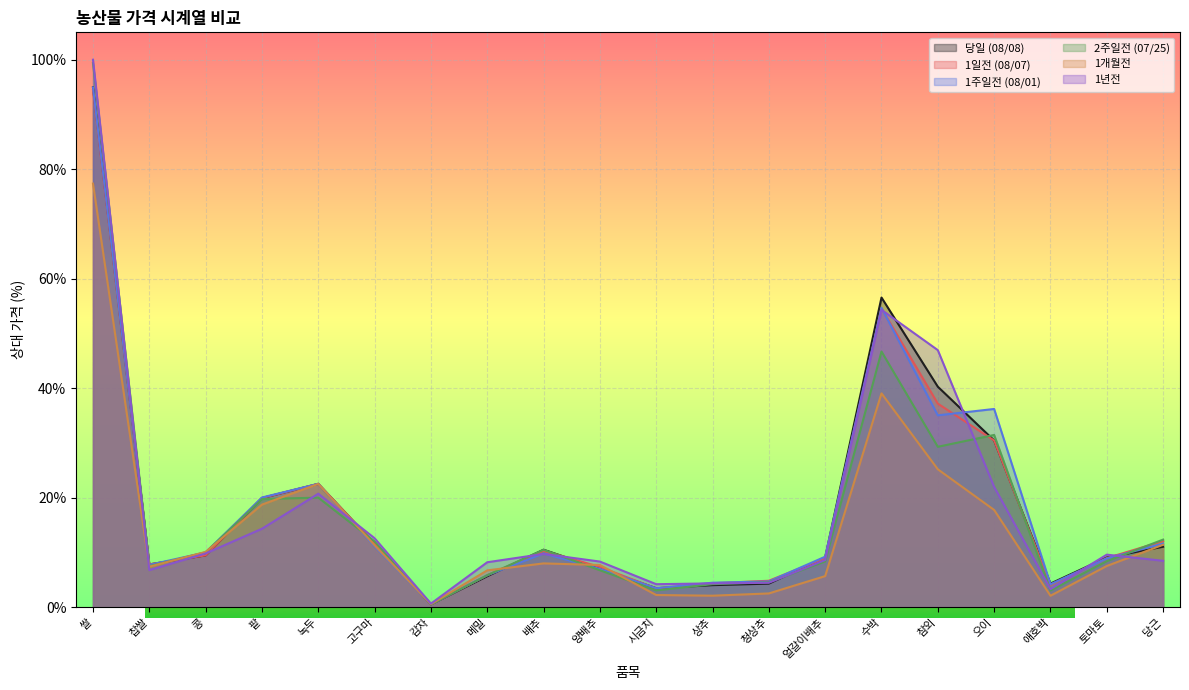

Where do 1개월전 and 1년전 first cross each other?

쌀 and 찹쌀